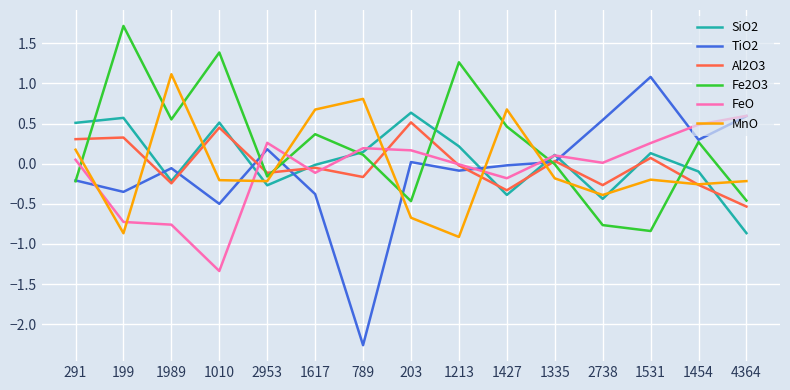

Which category has the lowest value in the SiO2 series?

4364